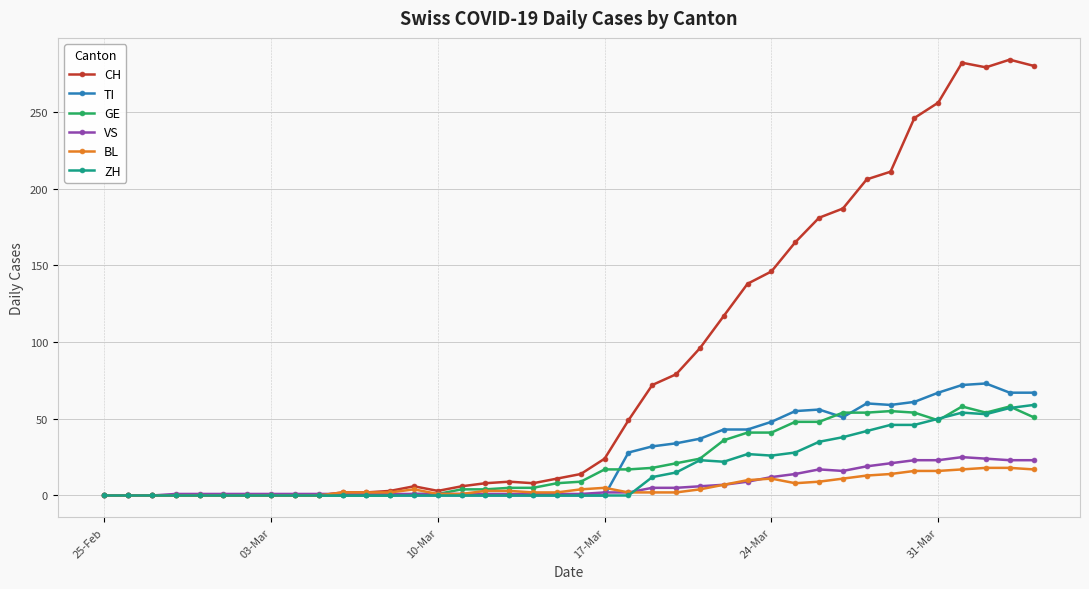

Is this an area chart (filled region under the line)?

No